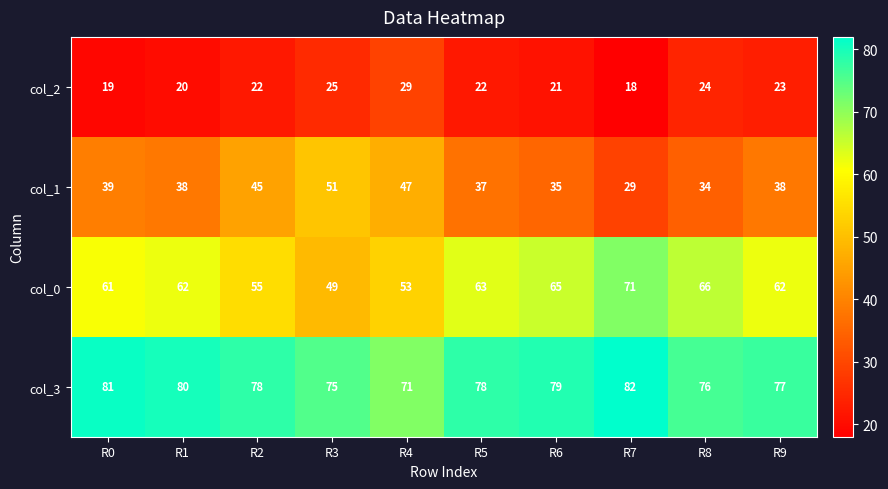

At which label is col_3 closest to 76?

R8